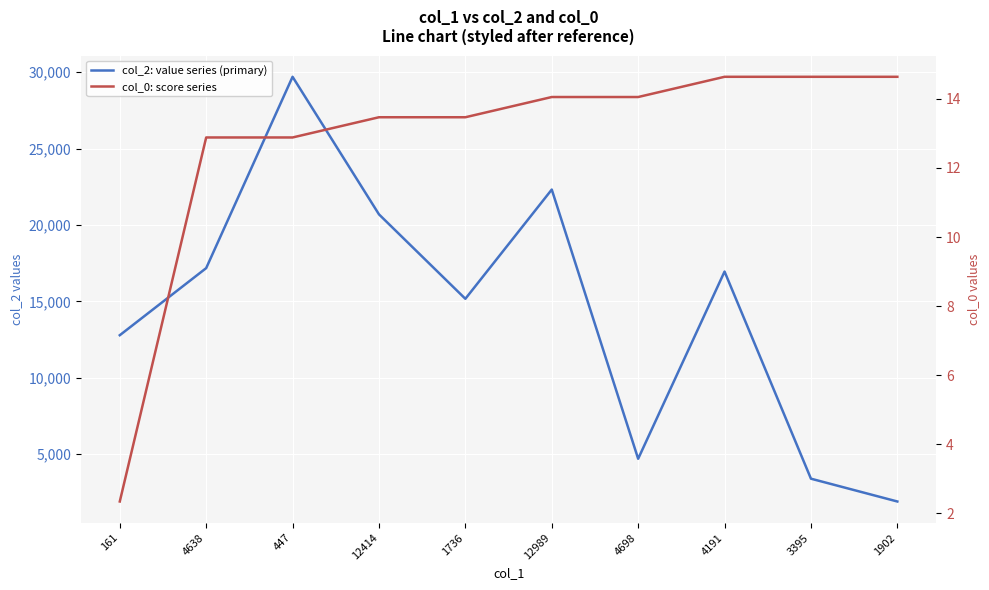

True or false: col_0: score series and col_2: value series (primary) cross at least once.

False